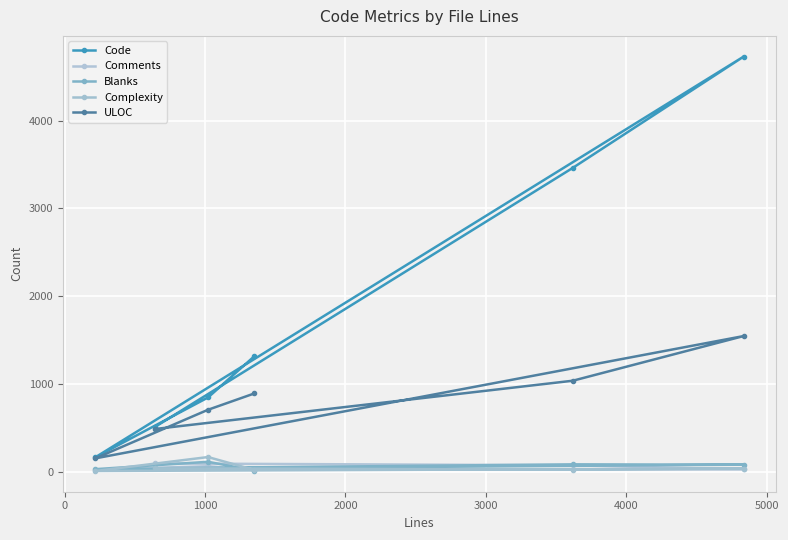

Which series has the largest range (max minus min)?

Code